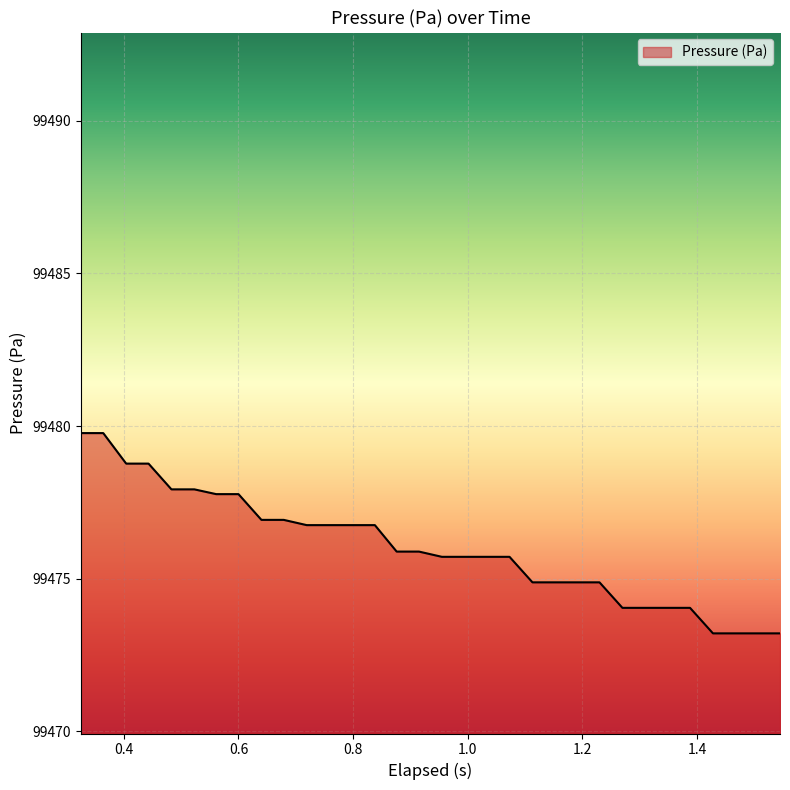

What is the minimum value shown in the chart?

99473.2